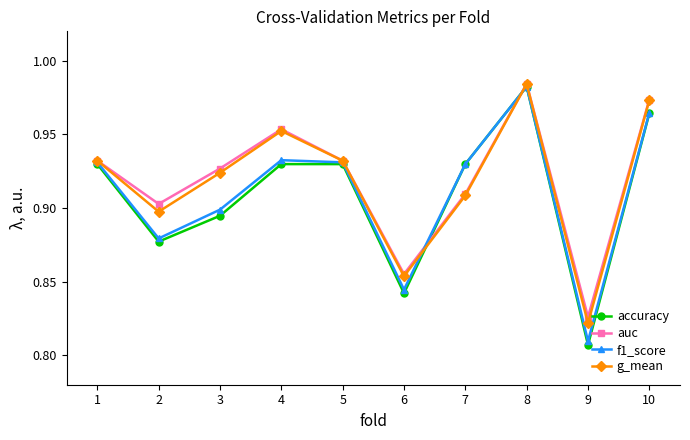

True or false: auc has a value of 0.9 at 1.

True